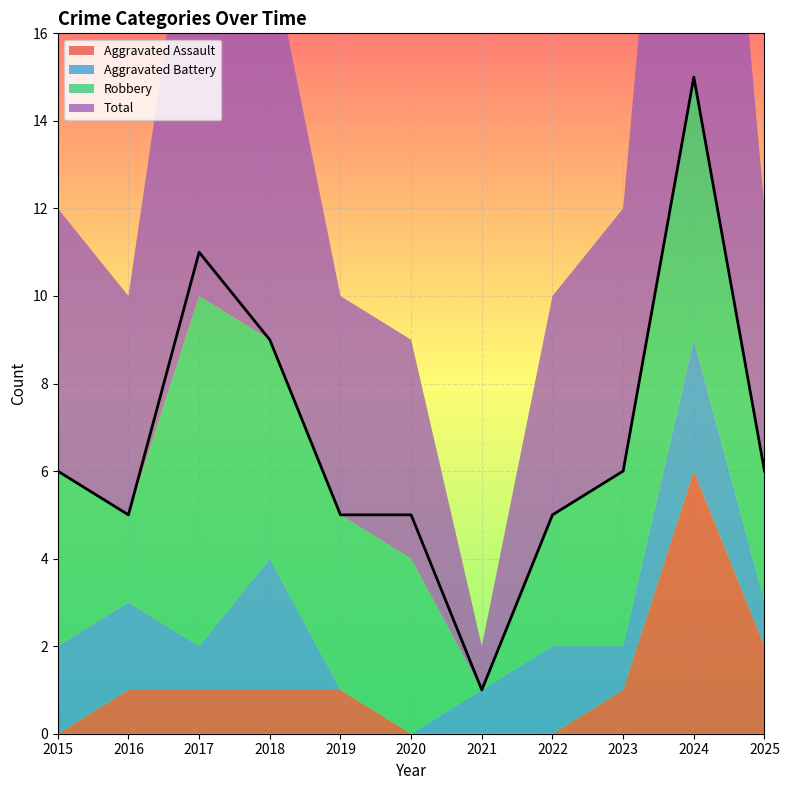

True or false: Total and Aggravated Assault cross at least once.

False